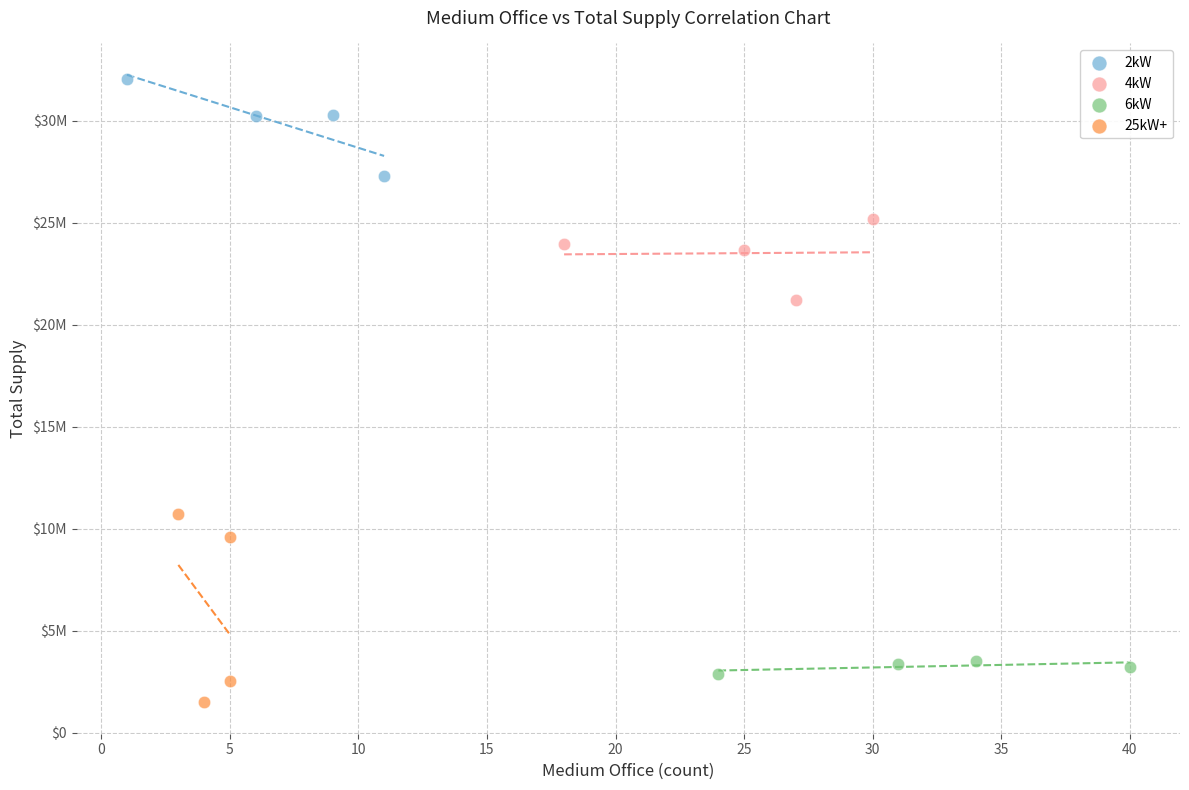

Which series reaches the maximum Y coordinate?

2kW